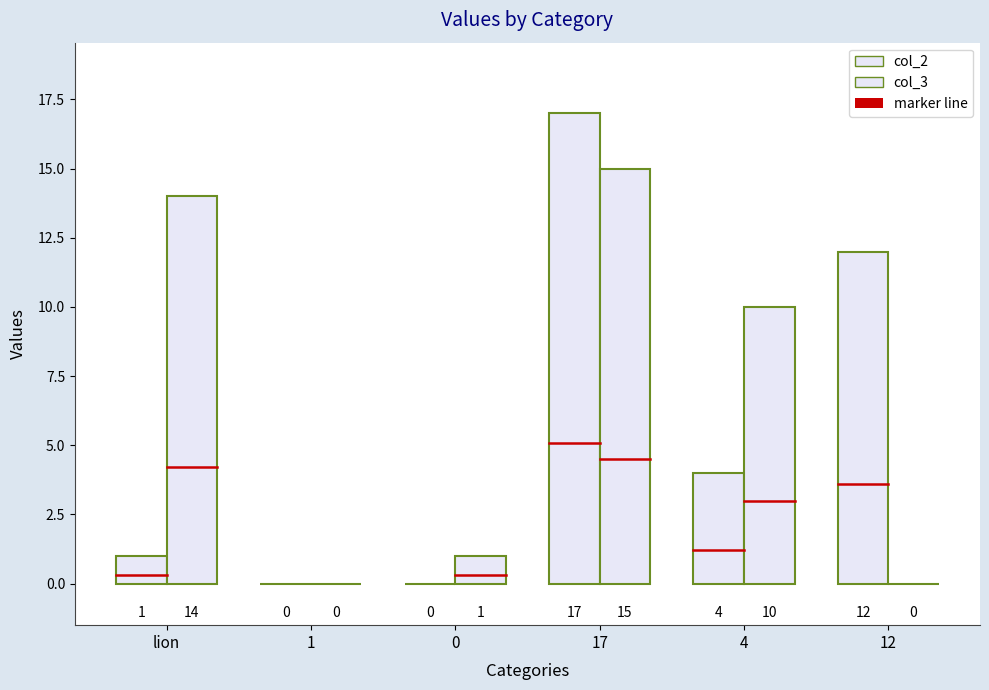

What is the total value across all series at 4?

14